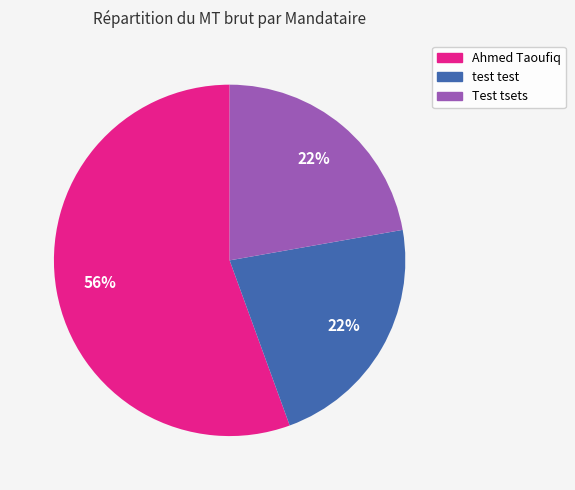

Combined, do Ahmed Taoufiq and test test account for over 50%?

Yes